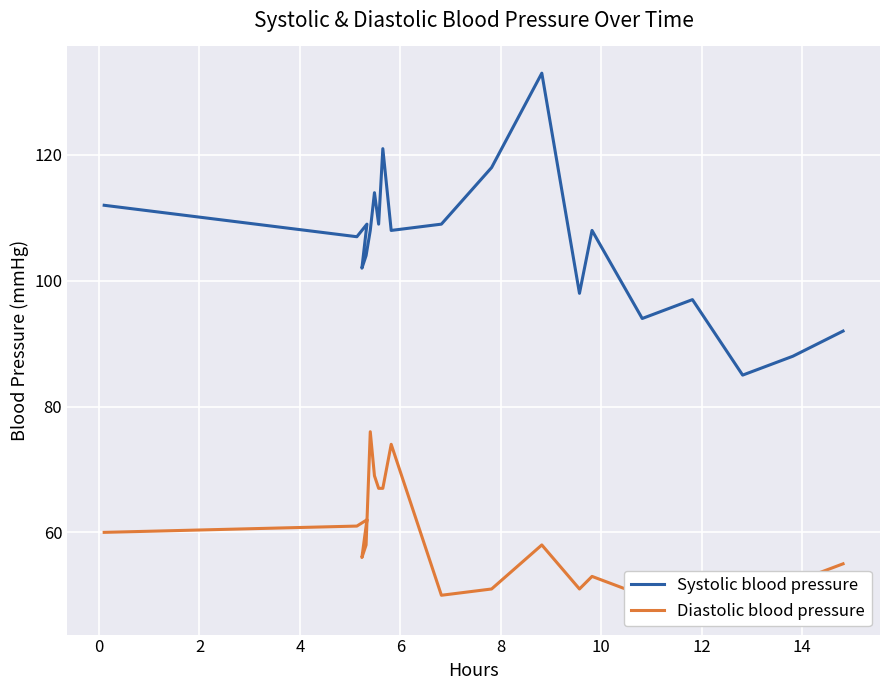

How many values in the Diastolic blood pressure series exceed 58?

8